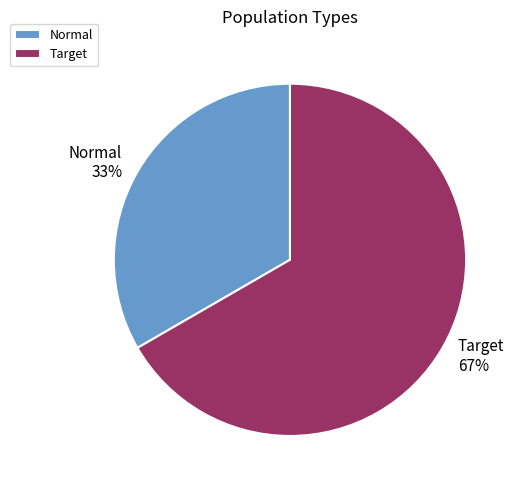

To the nearest percent, what percentage of the pie is Normal?

33%